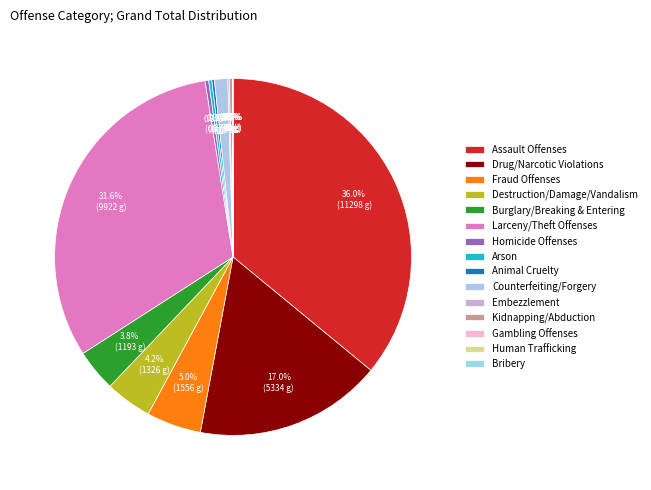

To the nearest percent, what is the difference between the Counterfeiting/Forgery and Burglary/Breaking & Entering slice percentages?

3%